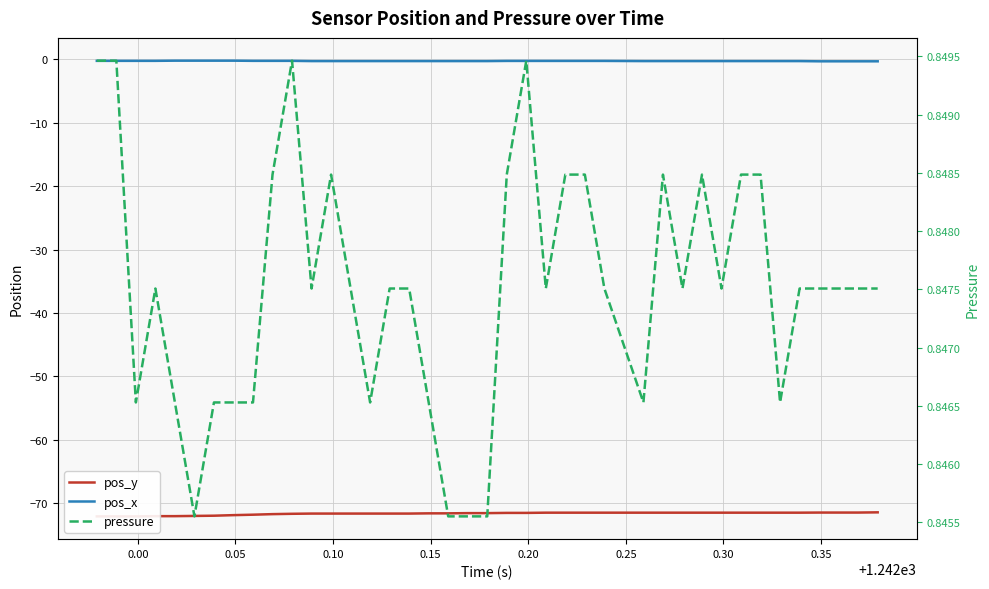

What is the maximum value shown in the chart?

0.8